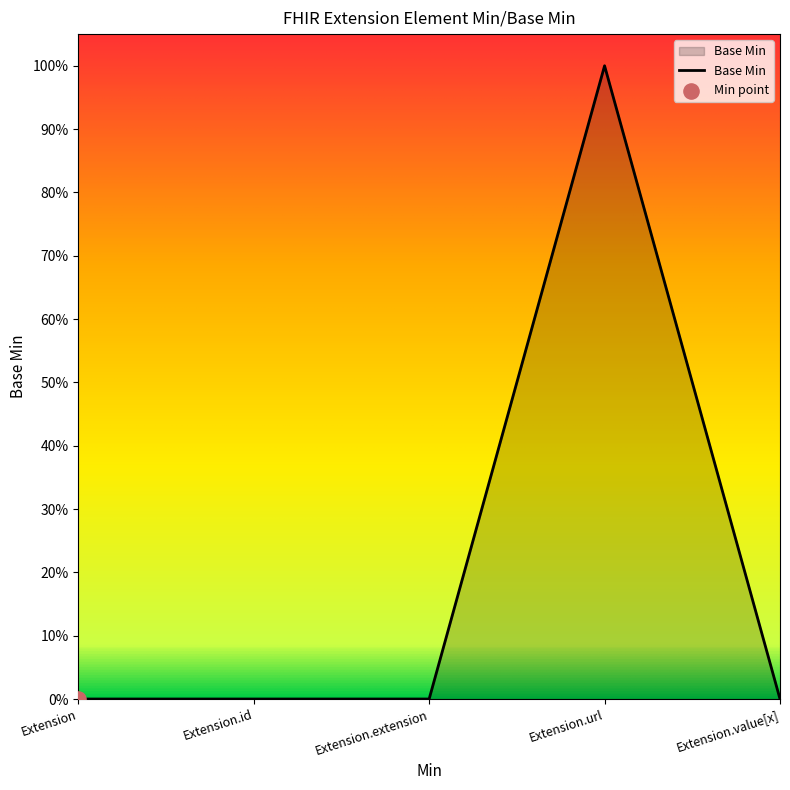

Which has a higher value, Extension.url or Extension.extension?

Extension.url